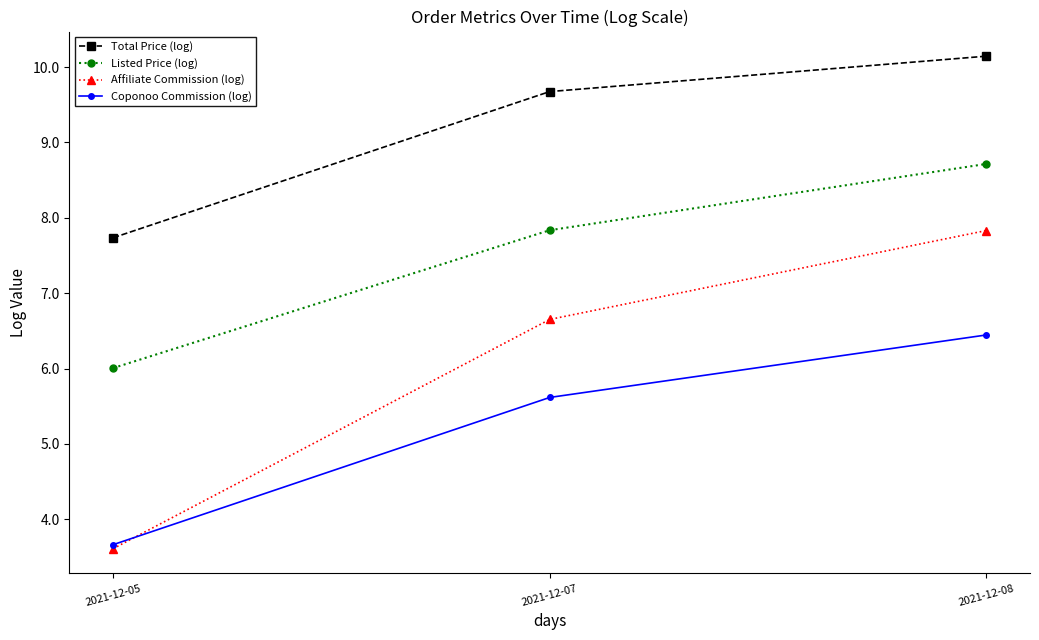

Which label corresponds to the smallest value in the chart?

2021-12-05